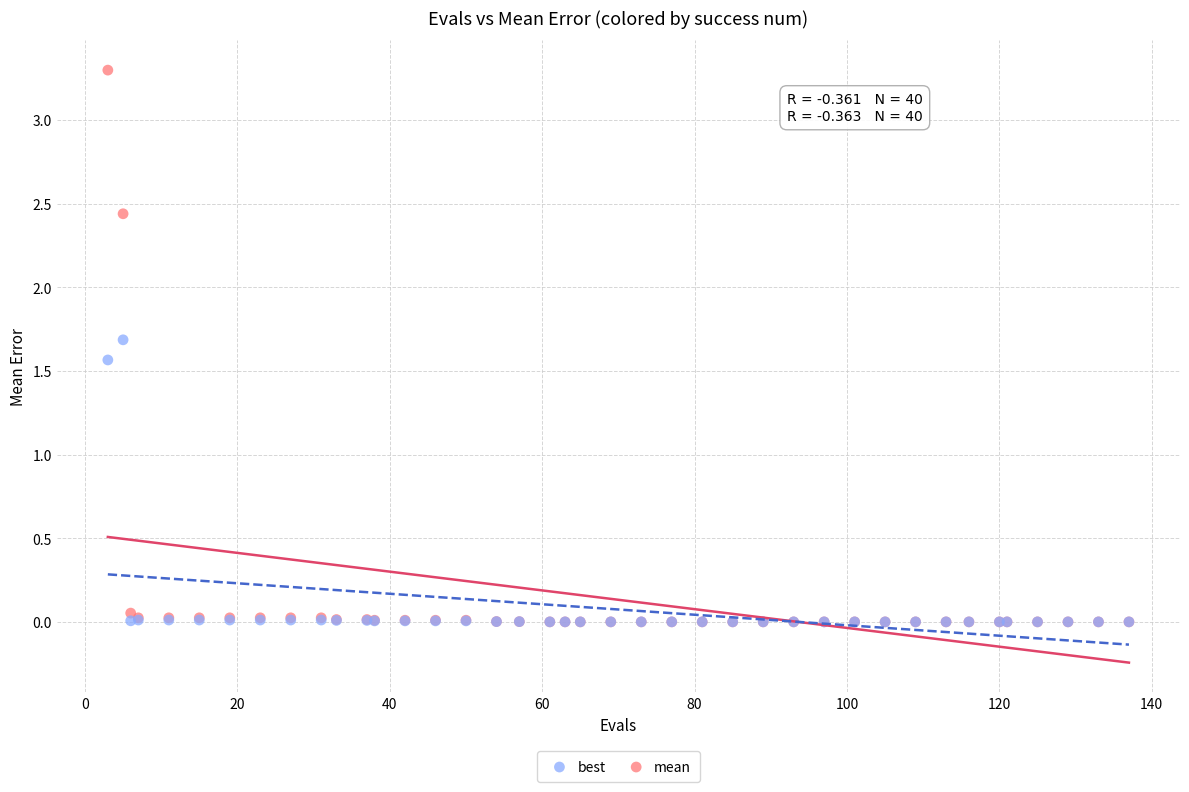

Across all series, what Y value is closest to 1?

1.6